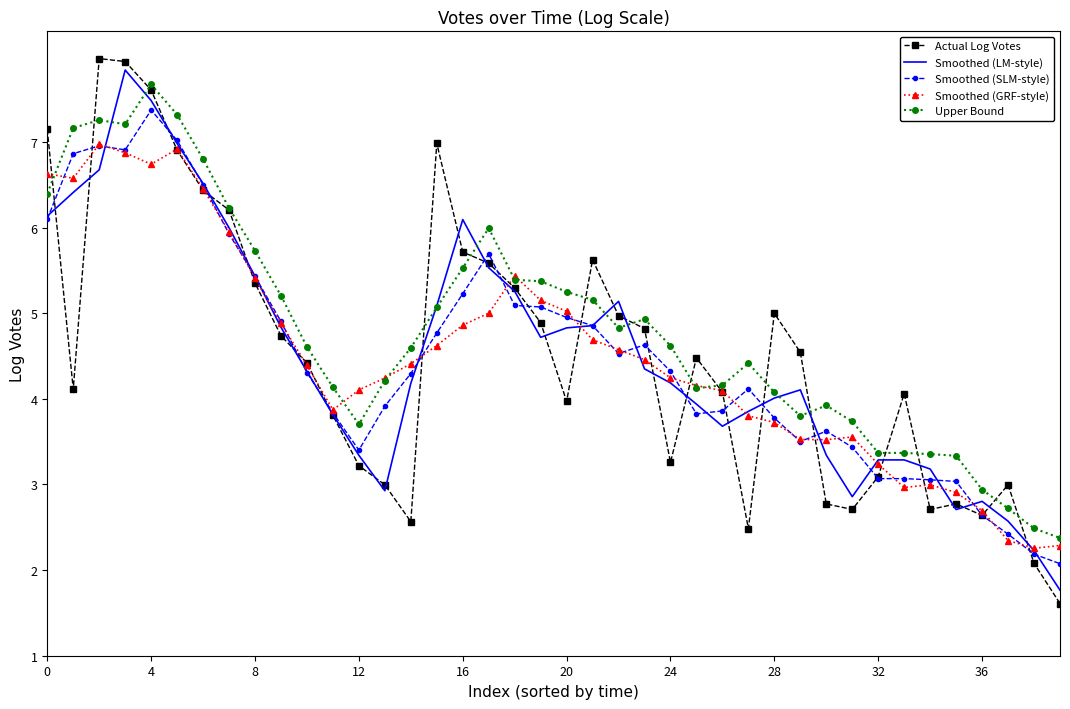

What are all the series names shown in the legend?

Actual Log Votes, Smoothed (LM-style), Smoothed (SLM-style), Smoothed (GRF-style), Upper Bound